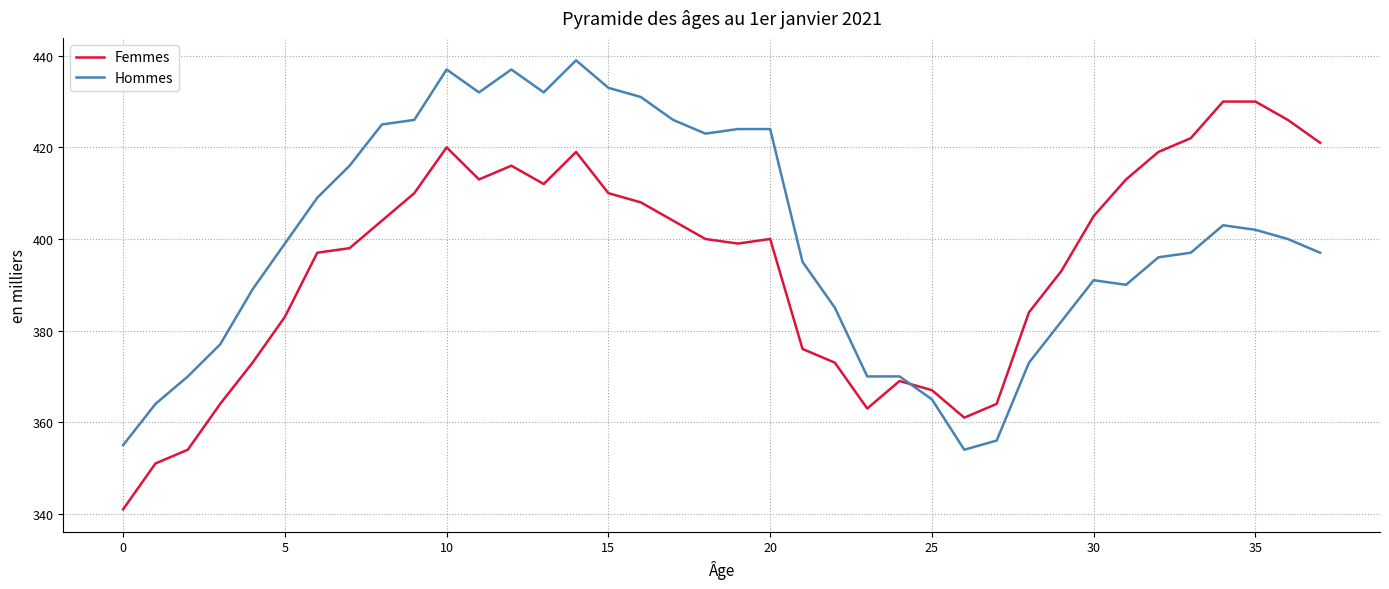

True or false: Hommes has more than 0 points higher than both neighbors.

True